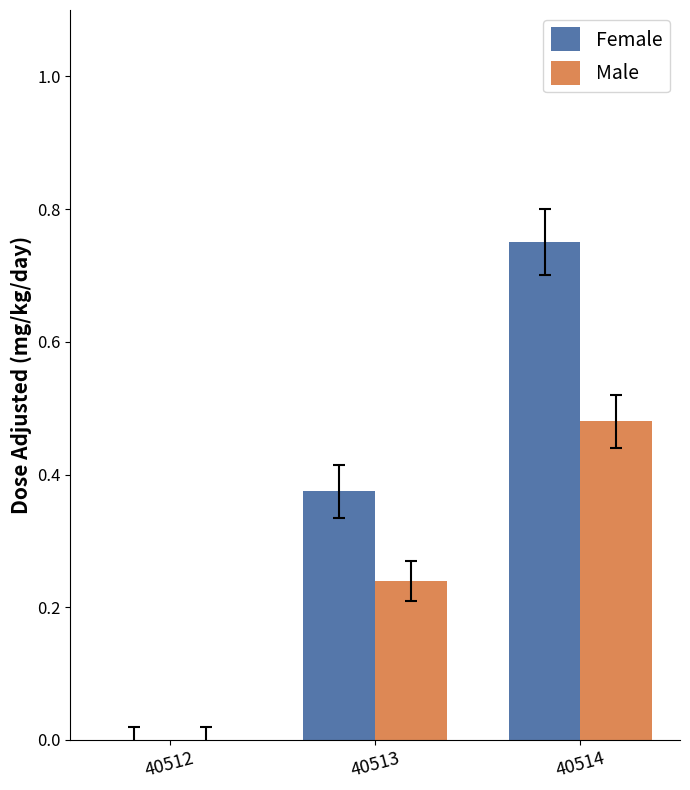

Is the value of Female at 40513 greater than the value of Male at 40512?

Yes